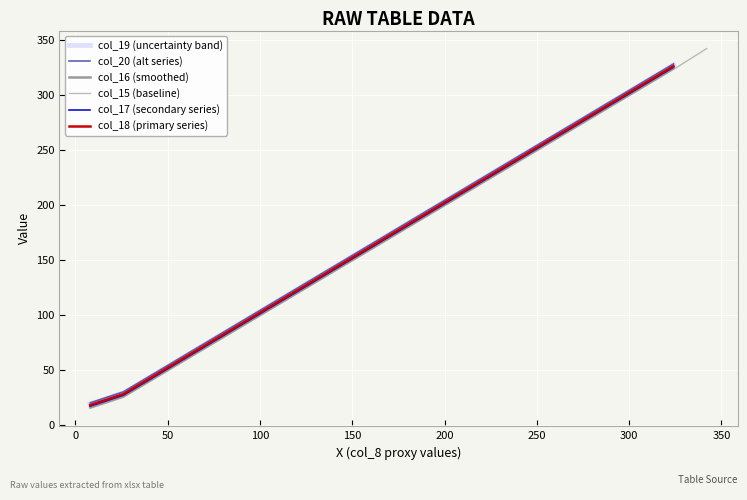

True or false: col_19 (uncertainty band) has more than 0 points higher than both neighbors.

False